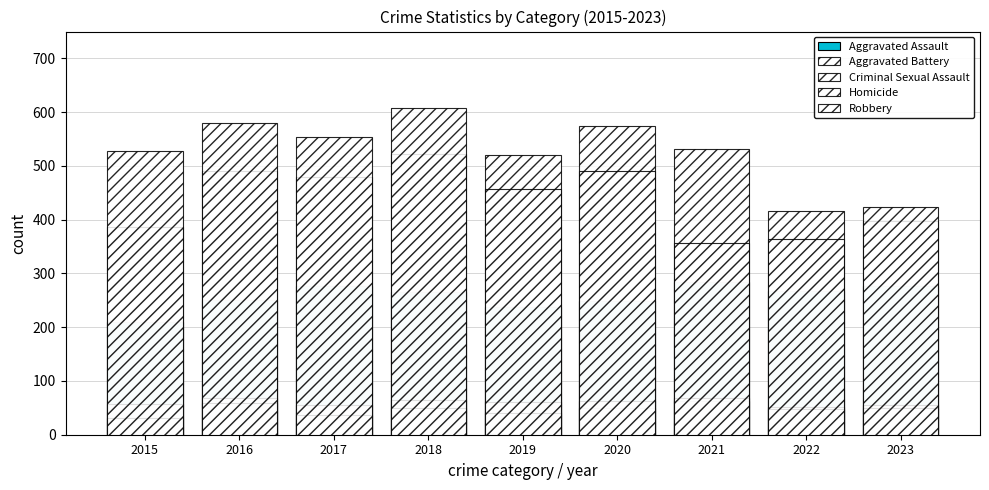

At how many categories does at least one series exceed 121?

9